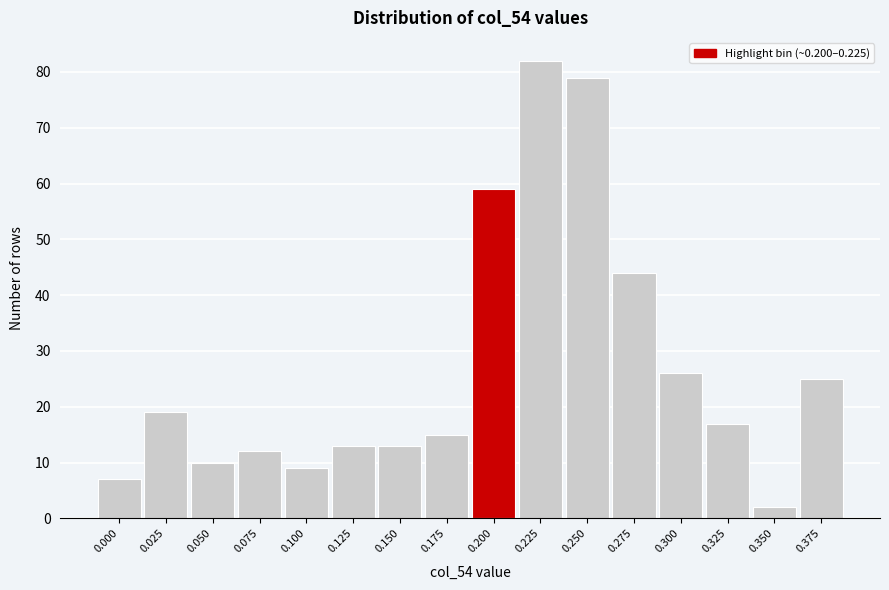

Reading right to left, list all the values displayed in this chart.

0.375=25	0.350=2	0.325=17	0.300=26	0.275=44	0.250=79	0.225=82	0.200=59	0.175=15	0.150=13	0.125=13	0.100=9	0.075=12	0.050=10	0.025=19	0.000=7